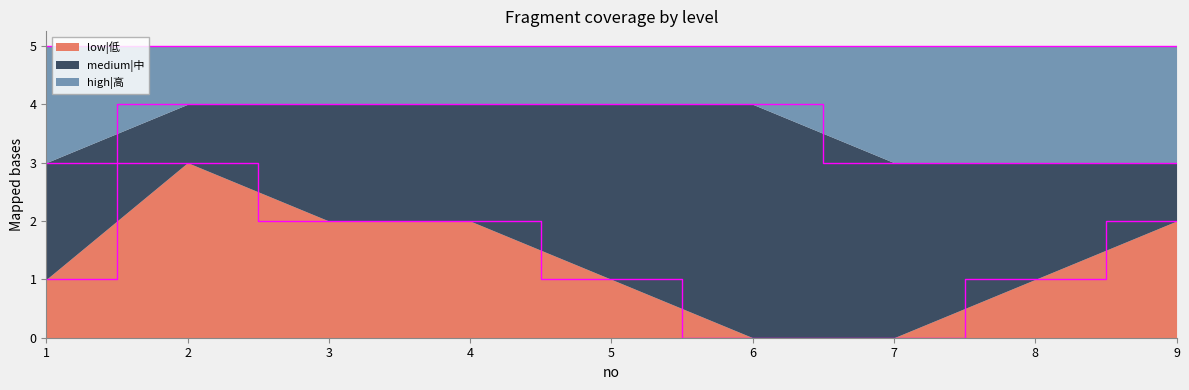

The value of low|低 at 3 is 0. True or false?

False